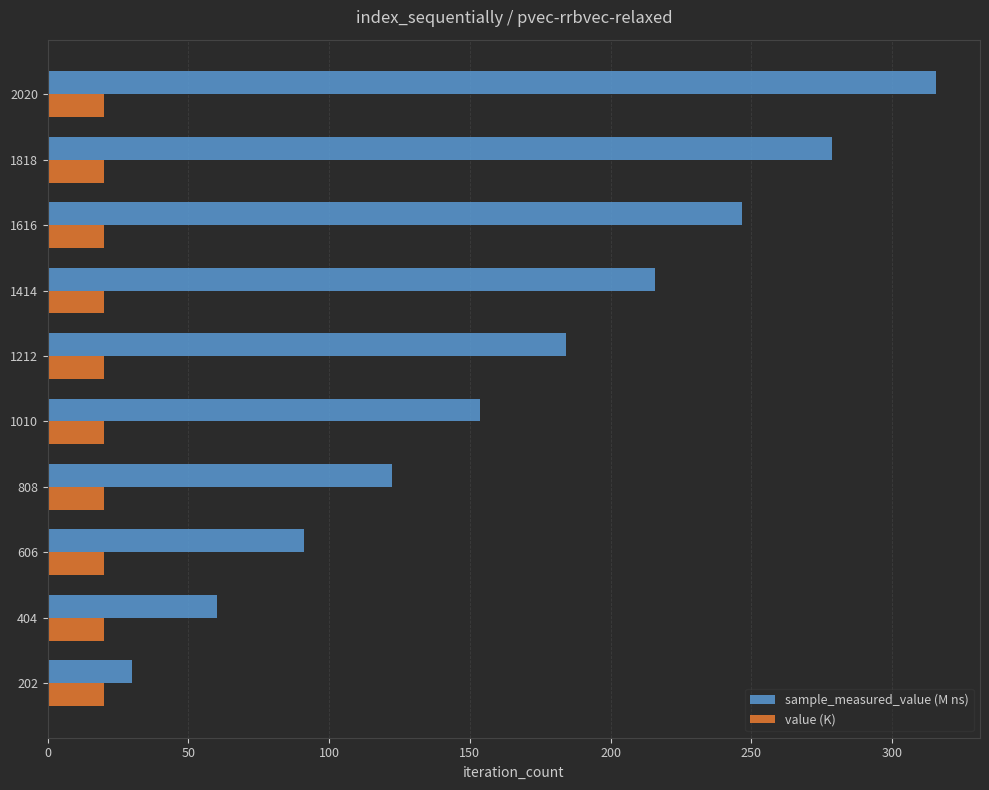

What is the difference between the maximum and minimum values in the sample_measured_value (M ns) series?

285.6